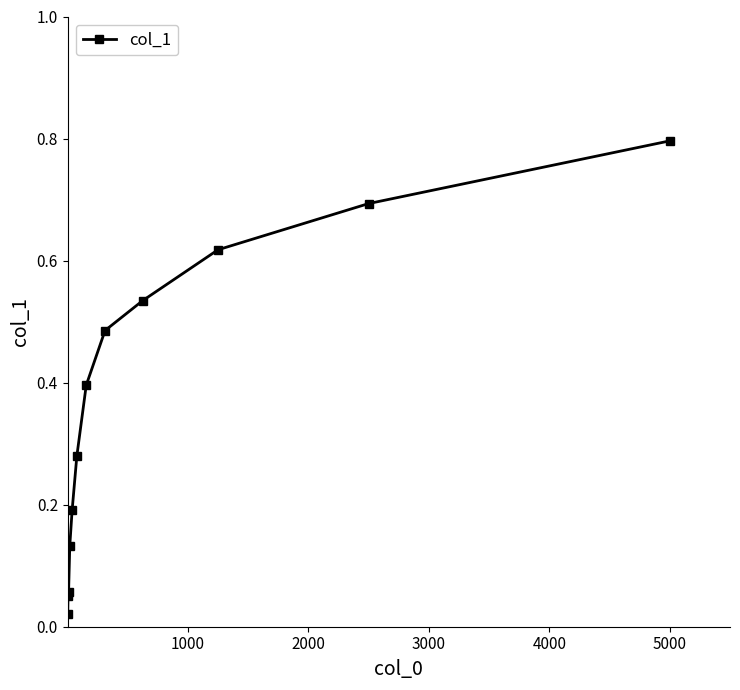

What is the difference between the maximum and minimum values?

0.8